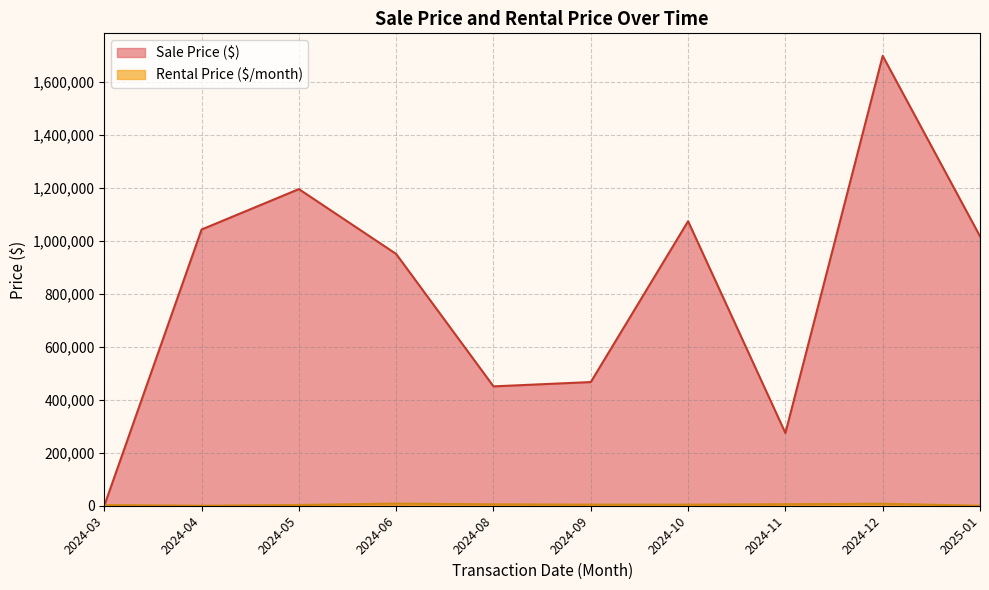

Which category has the highest value in the Sale Price ($) series?

2024-12